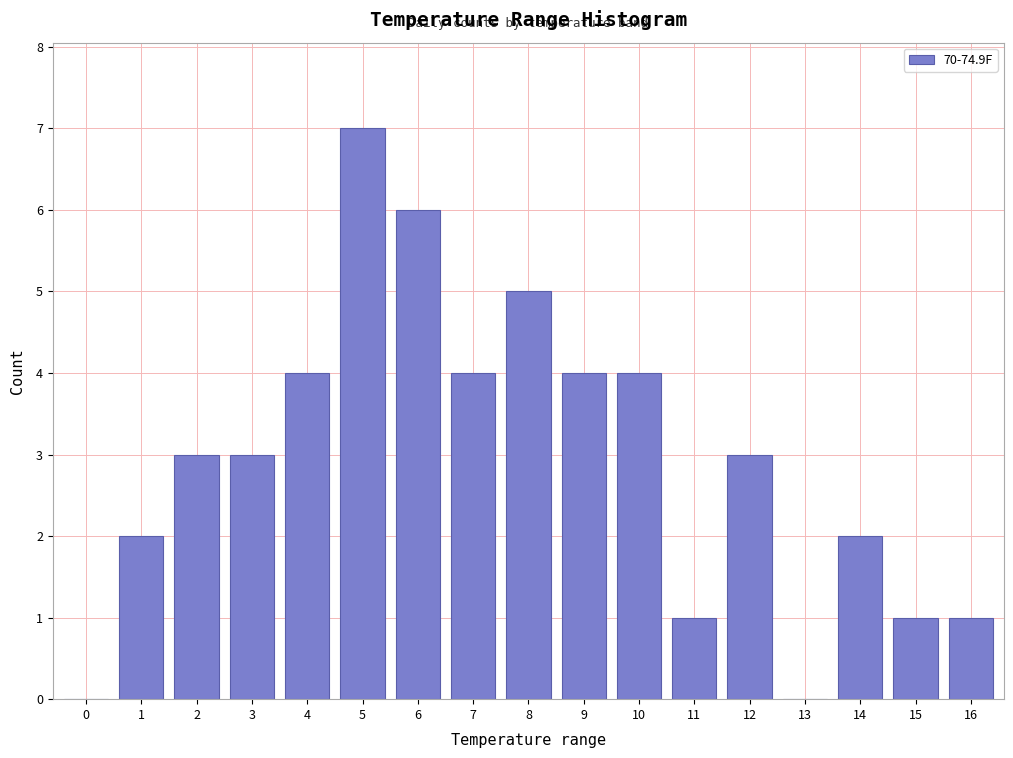

Reading left to right, transcribe all the data shown in this chart.

0=0	1=2	2=3	3=3	4=4	5=7	6=6	7=4	8=5	9=4	10=4	11=1	12=3	13=0	14=2	15=1	16=1